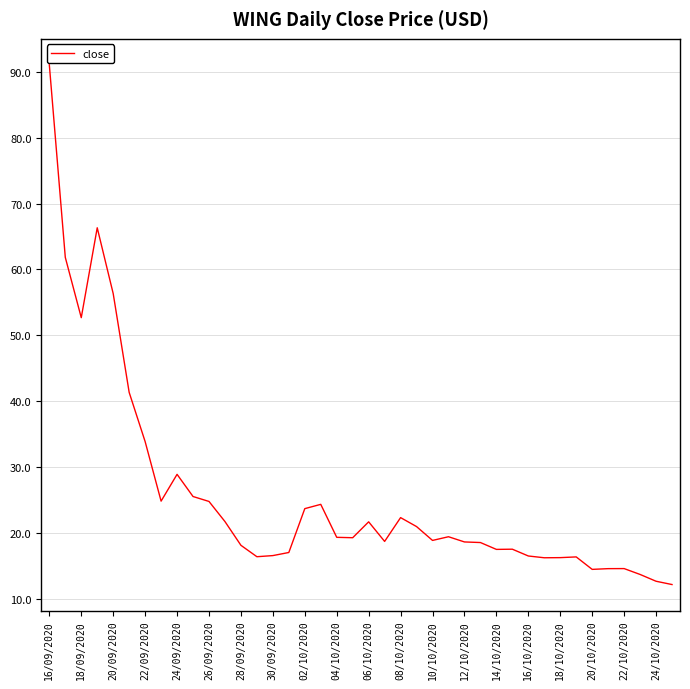

What is the minimum value shown in the chart?

12.2